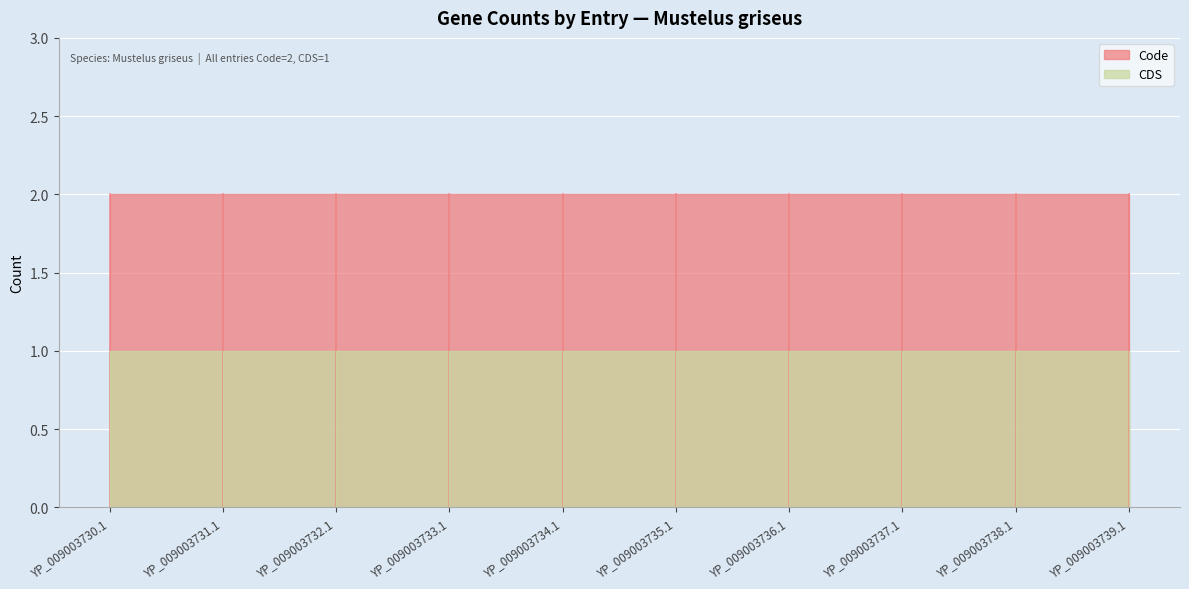

What is the total value across all series at YP_009003730.1?

3